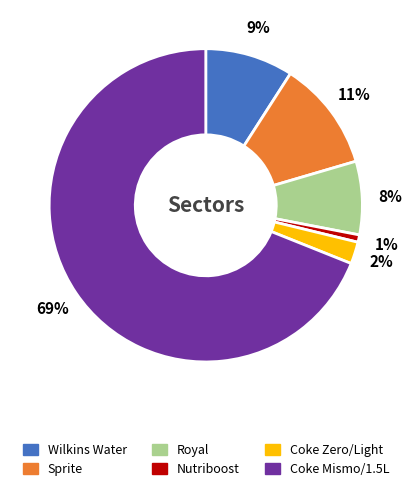

Is there a majority slice in this chart?

Yes